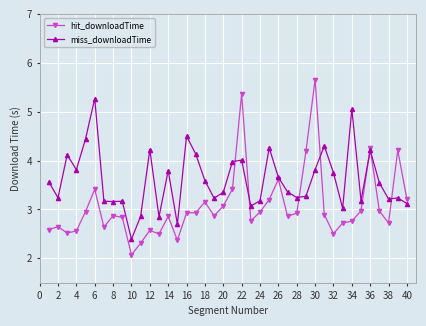

What is the value of the miss_downloadTime point at the 38th from the left?

3.2